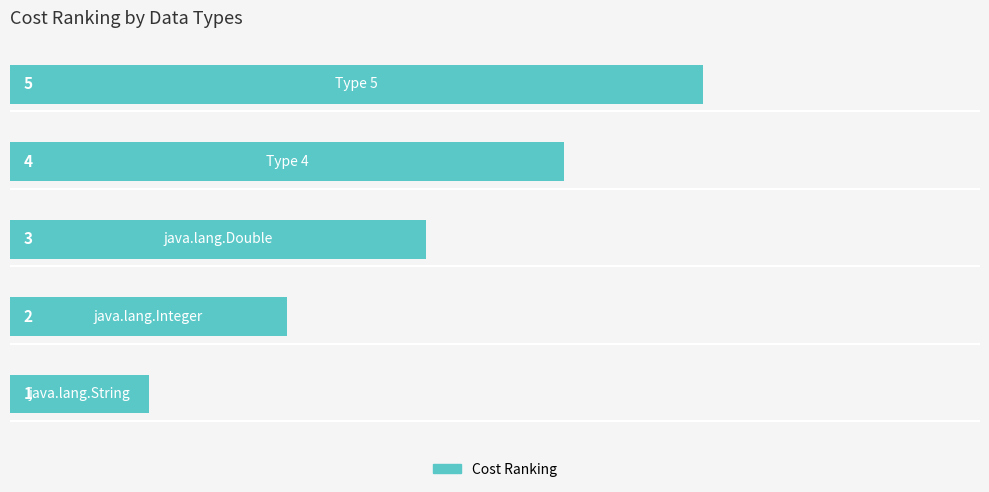

Is it true that the value at 2 is 3?

True